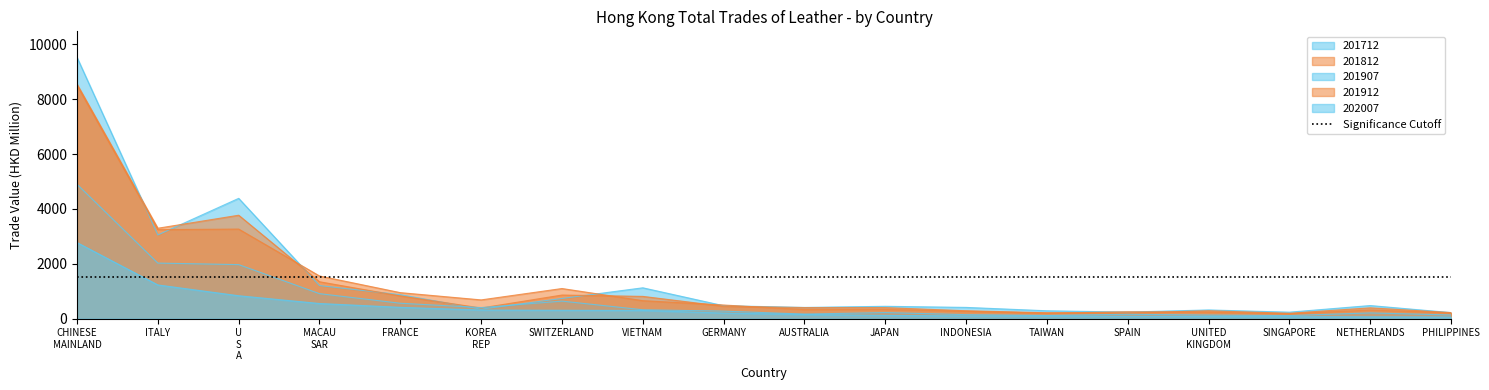

What is the maximum value shown in the chart?

9526.9